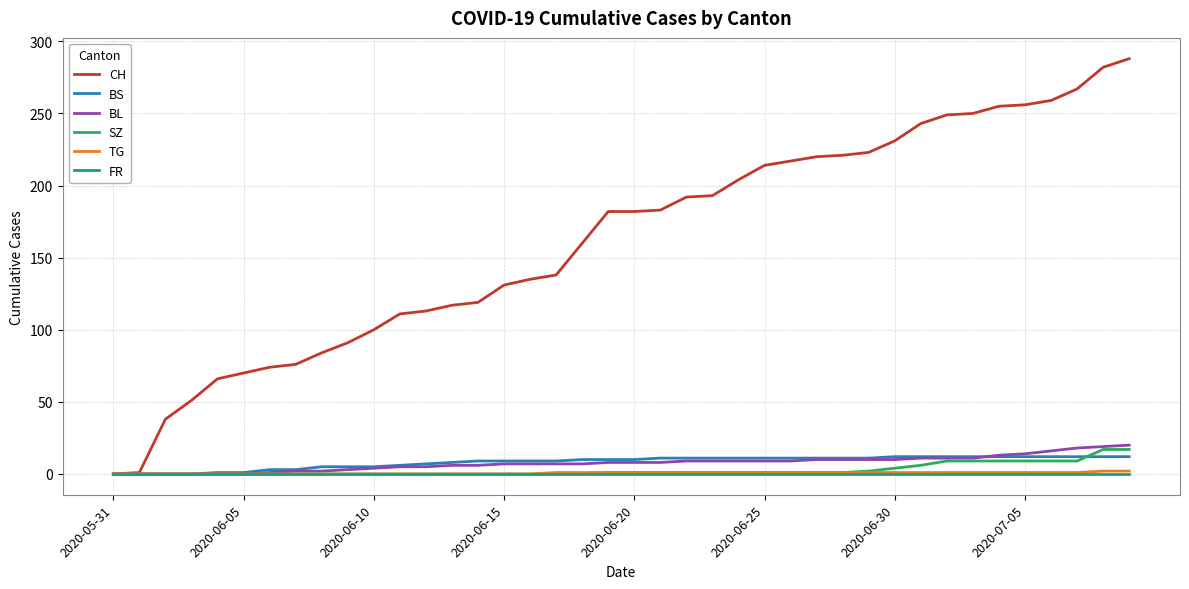

Which series has the largest range (max minus min)?

CH